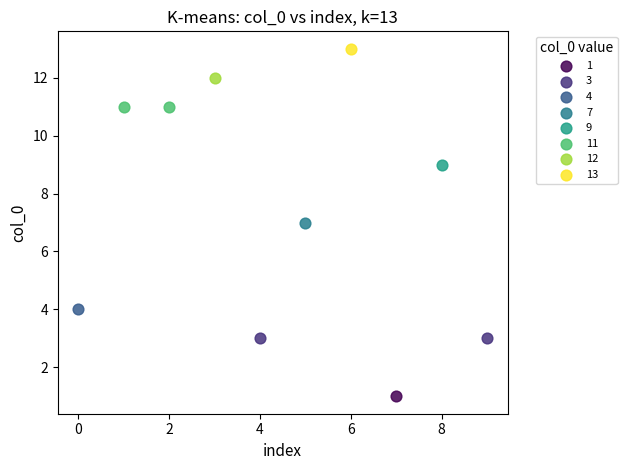

What are all the series names shown in the legend?

1, 3, 4, 7, 9, 11, 12, 13